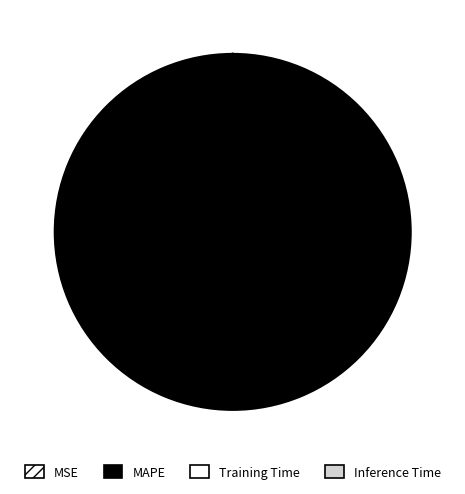

How many segments does this pie chart have?

4